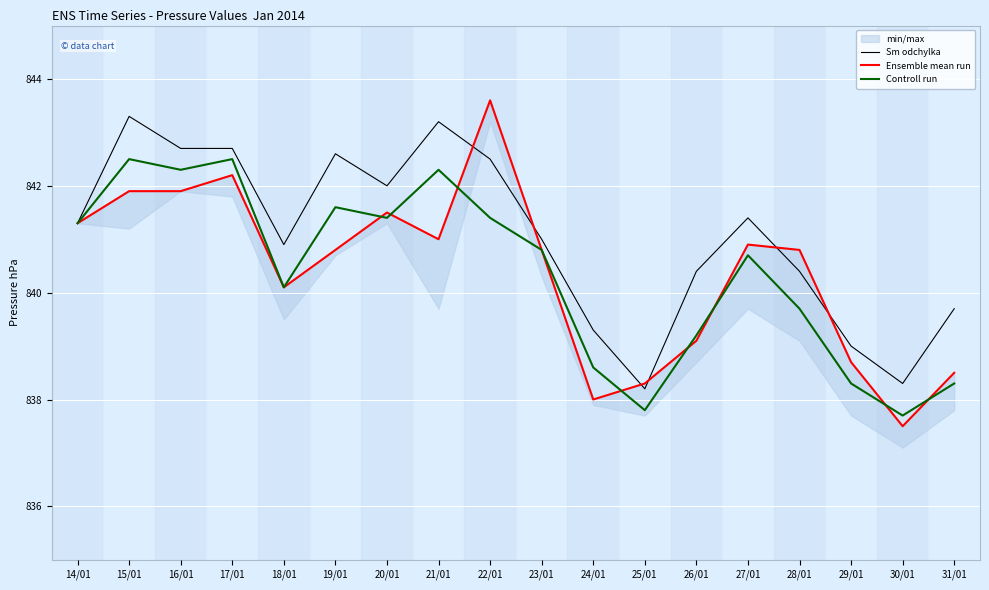

What is the value of the Controll run point at the 1st from the left?

841.3